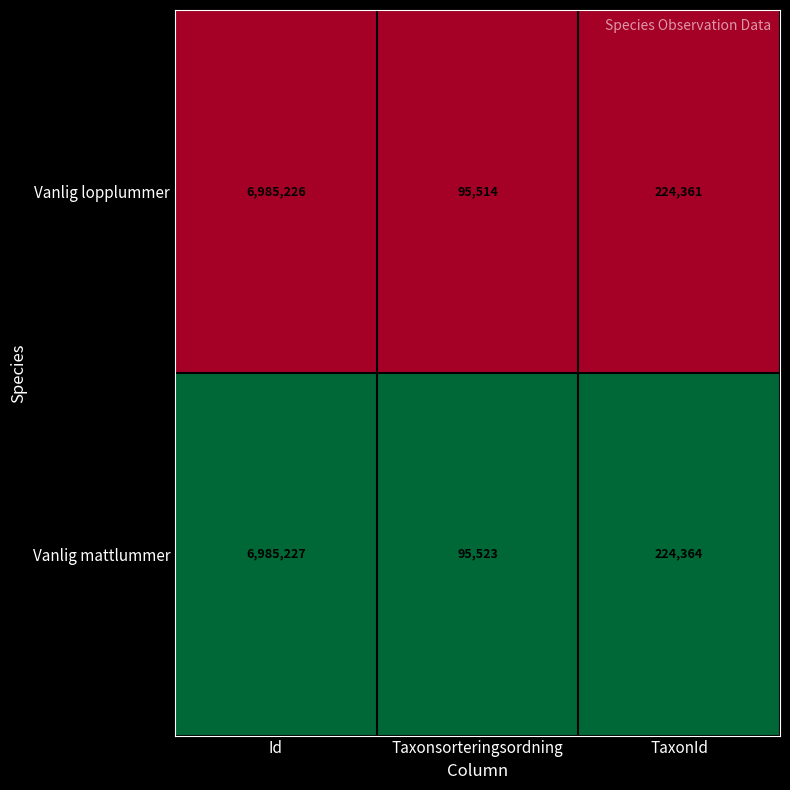

Reading left to right, transcribe all the data shown in this chart.

Vanlig lopplummer: 6985226	95514	224361
Vanlig mattlummer: 6985227	95523	224364